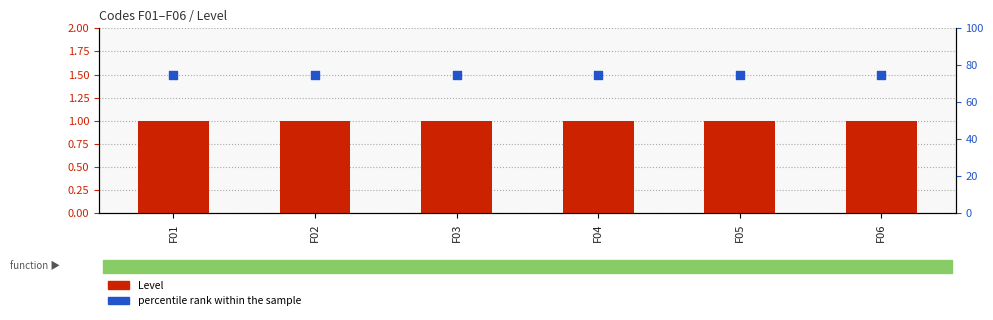

Which series reaches the maximum Y coordinate?

percentile rank within the sample